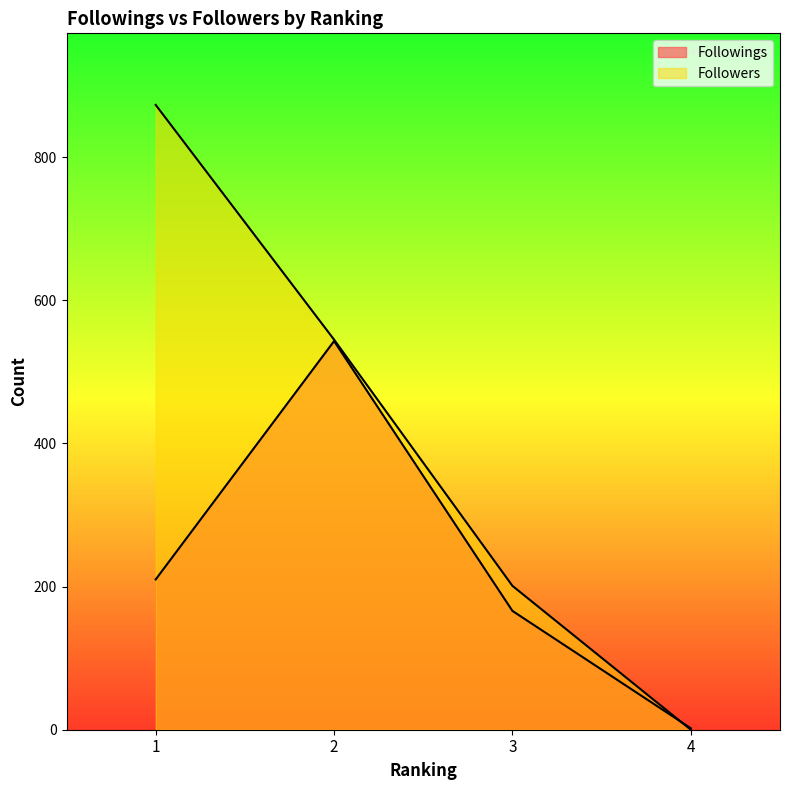

True or false: Followings has more than 1 points higher than both neighbors.

False